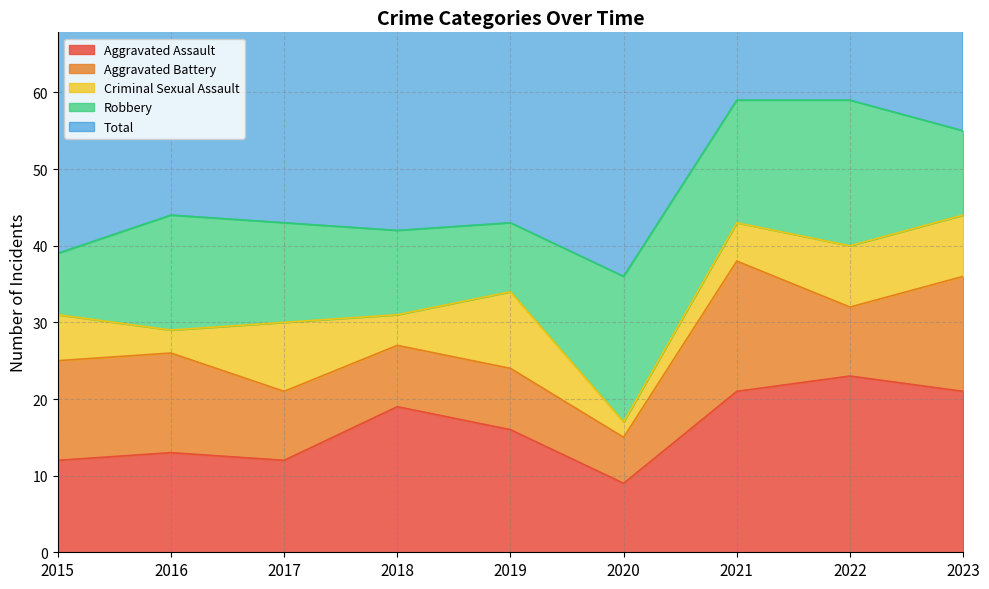

What is the lowest value of the Criminal Sexual Assault series?

2